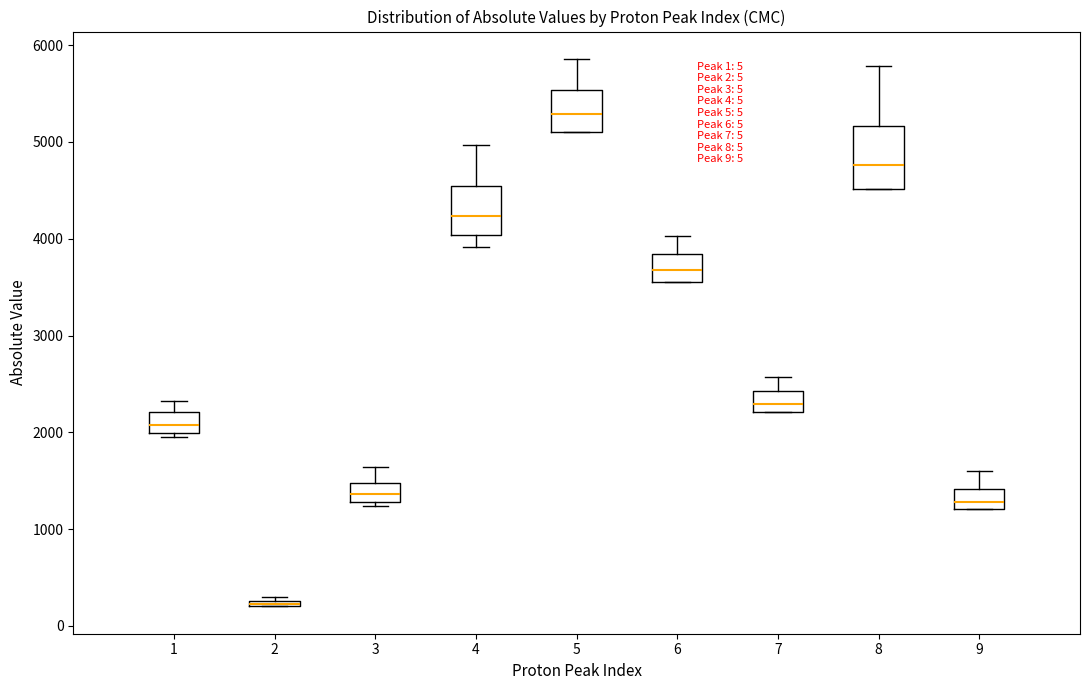

Comparing the boxes themselves (not the whiskers), which one is the tallest?

8